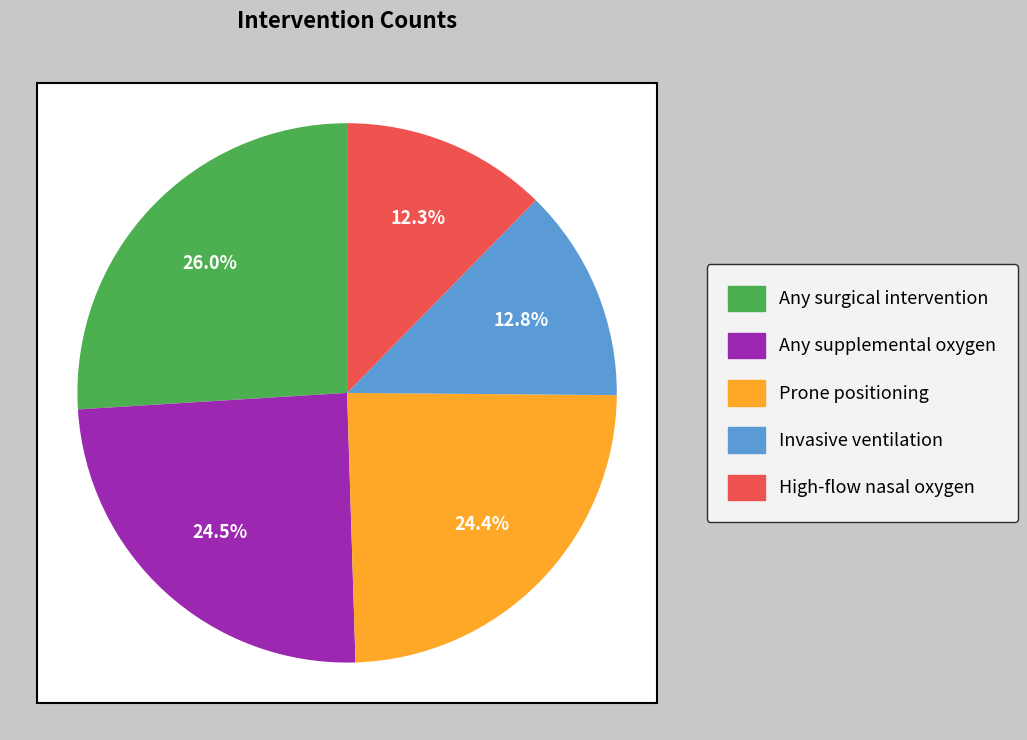

Which category has the smallest portion of the pie?

inter_o2support_type___High-flow